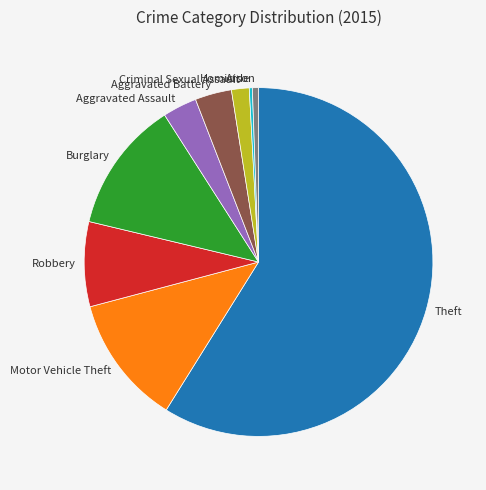

The Aggravated Assault slice represents 3% of the pie. True or false?

True